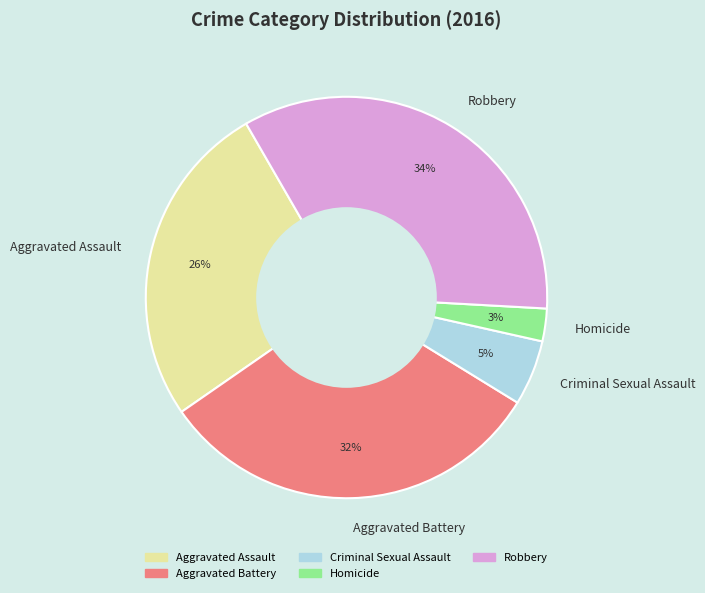

True or false: Robbery accounts for 34% of the total.

True